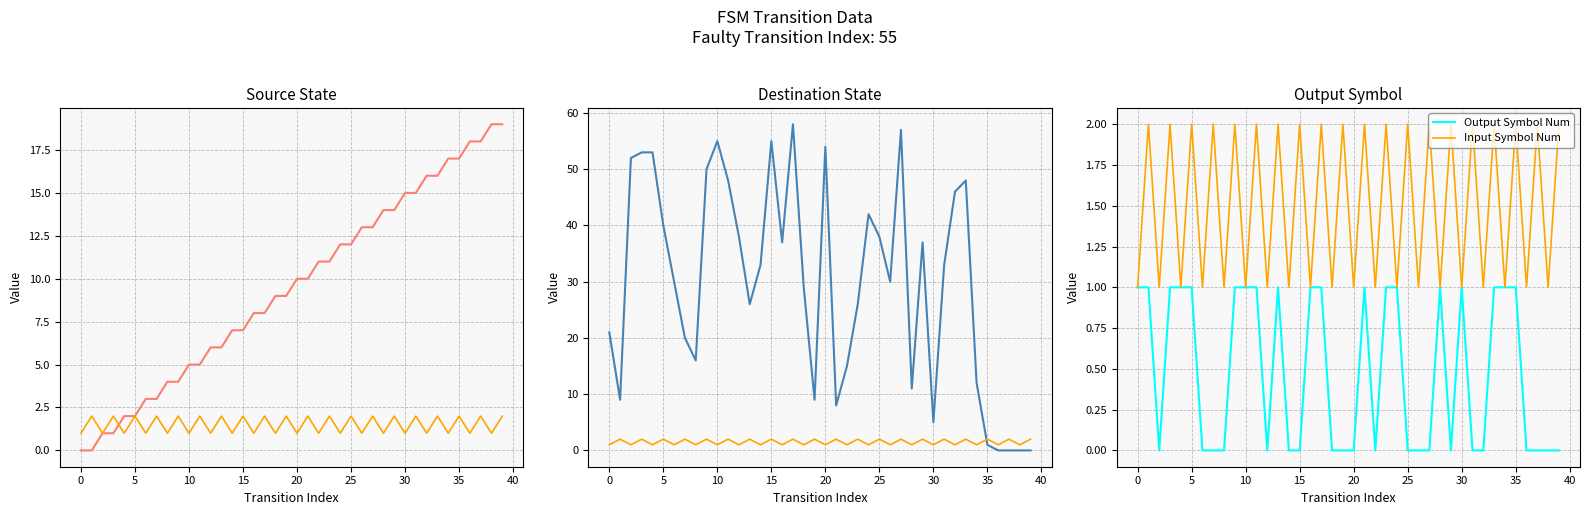

Rank the series at 37 from highest to lowest value.

Source State, Input Symbol Num, Destination State, Output Symbol Num